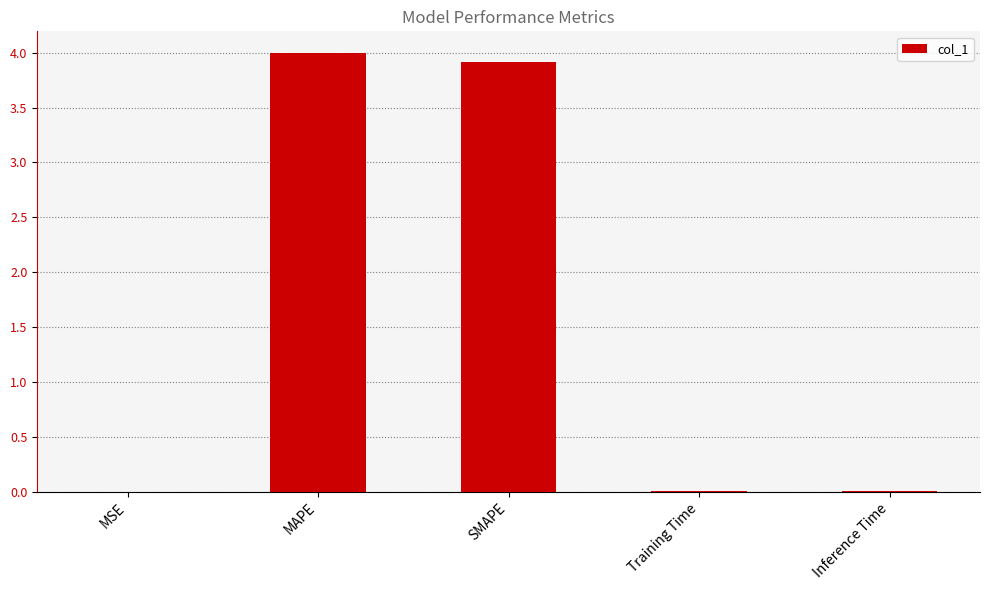

What is the approximate value at MAPE?

4.0